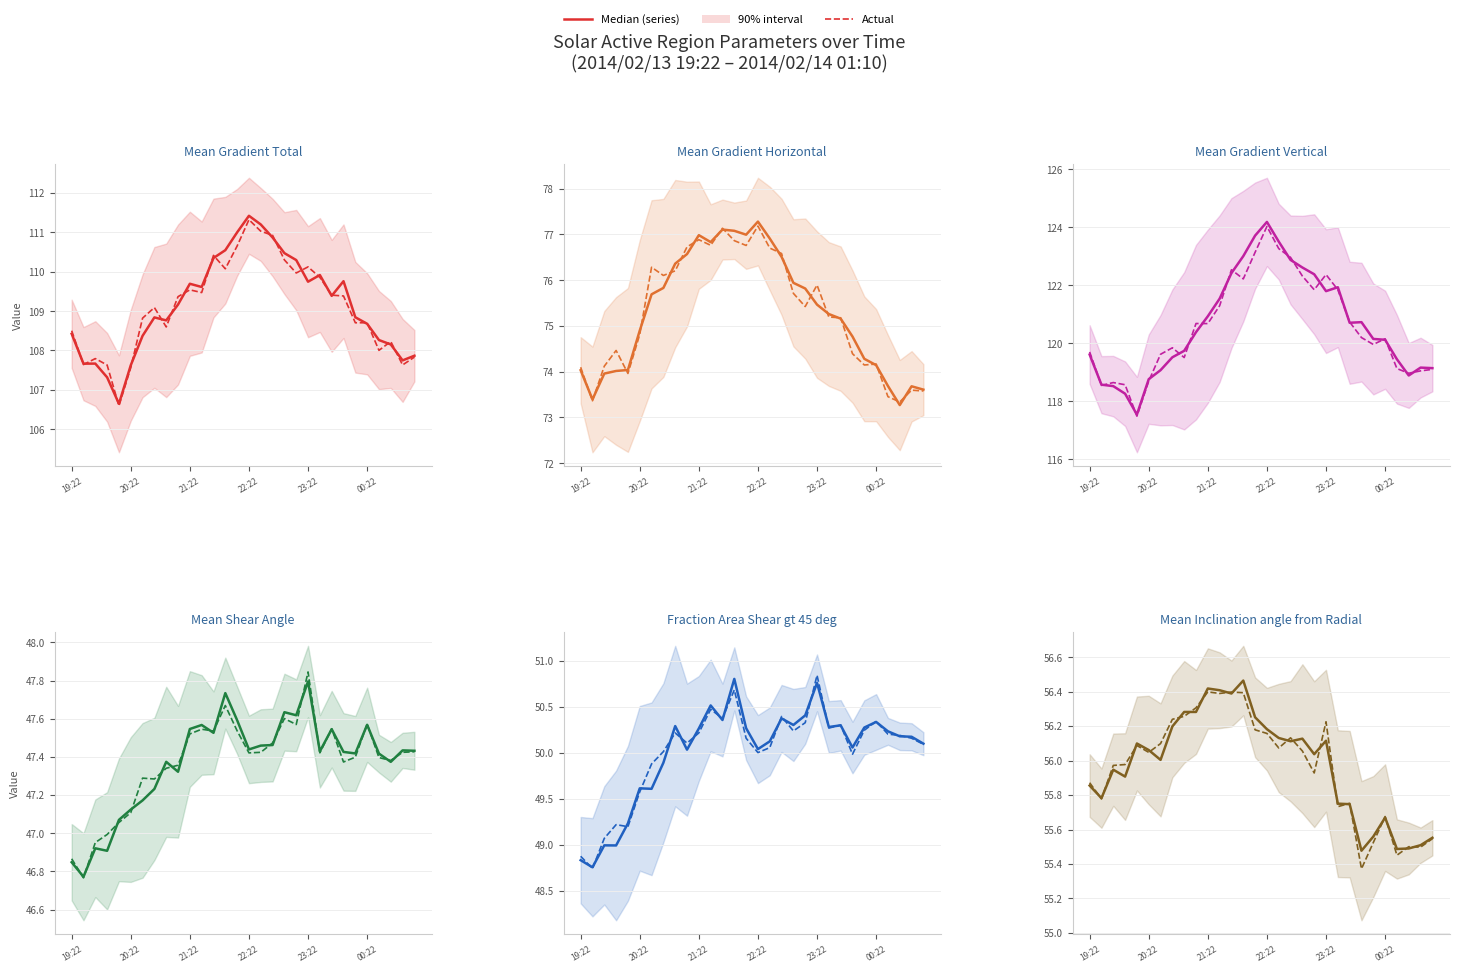

List the labels in order of Mean Shear Angle value, smallest first.

19:34, 19:22, 19:58, 19:46, 20:10, 20:22, 20:34, 20:46, 21:10, 20:58, 00:46, 00:34, 00:10, 23:58, 23:34, 01:10, 00:58, 22:22, 22:34, 22:46, 21:46, 23:46, 21:22, 21:34, 00:22, 22:10, 23:10, 22:58, 21:58, 23:22